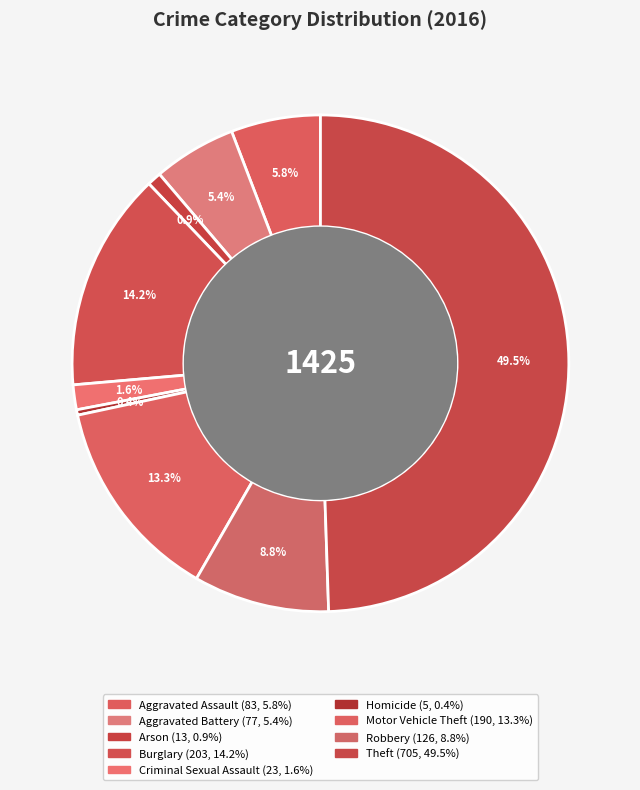

To the nearest percent, what is the combined percentage of Arson and Homicide?

1%